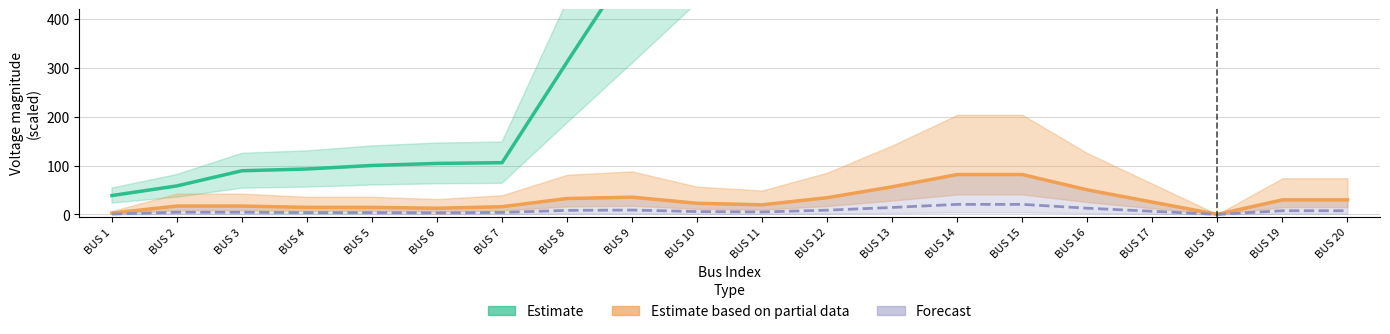

How many series are shown in this chart?

3